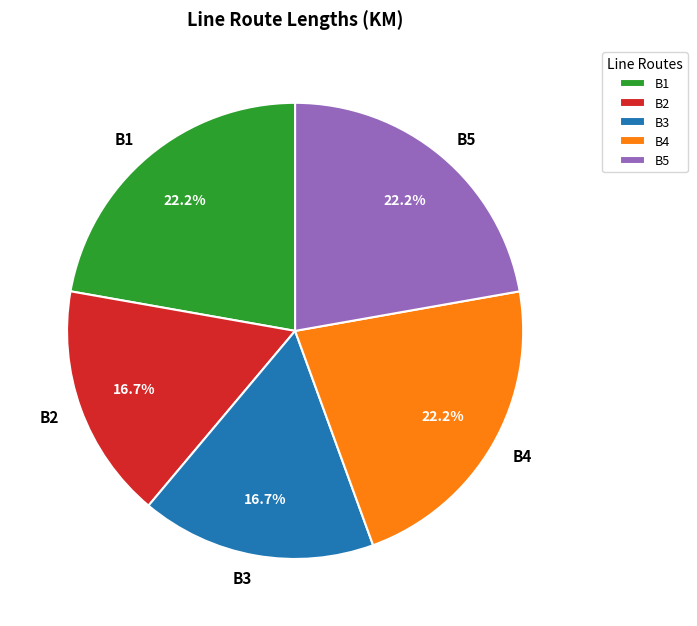

How many segments does this pie chart have?

5